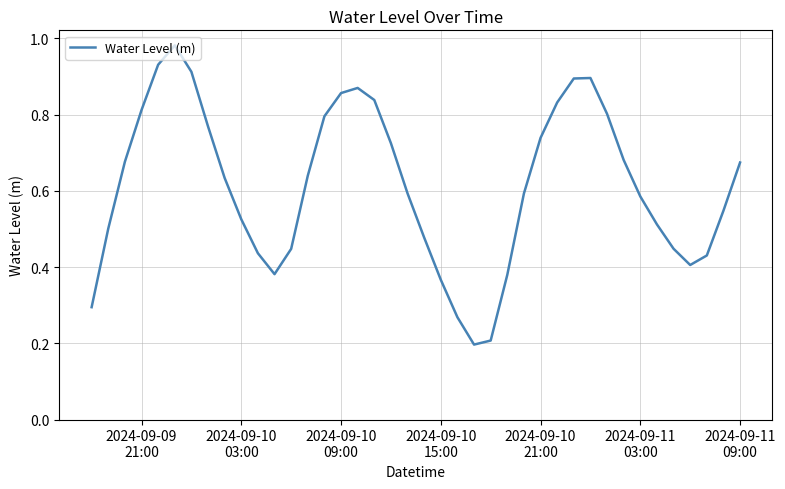

How many points are lower than both their immediate neighbors (excluding endpoints)?

3